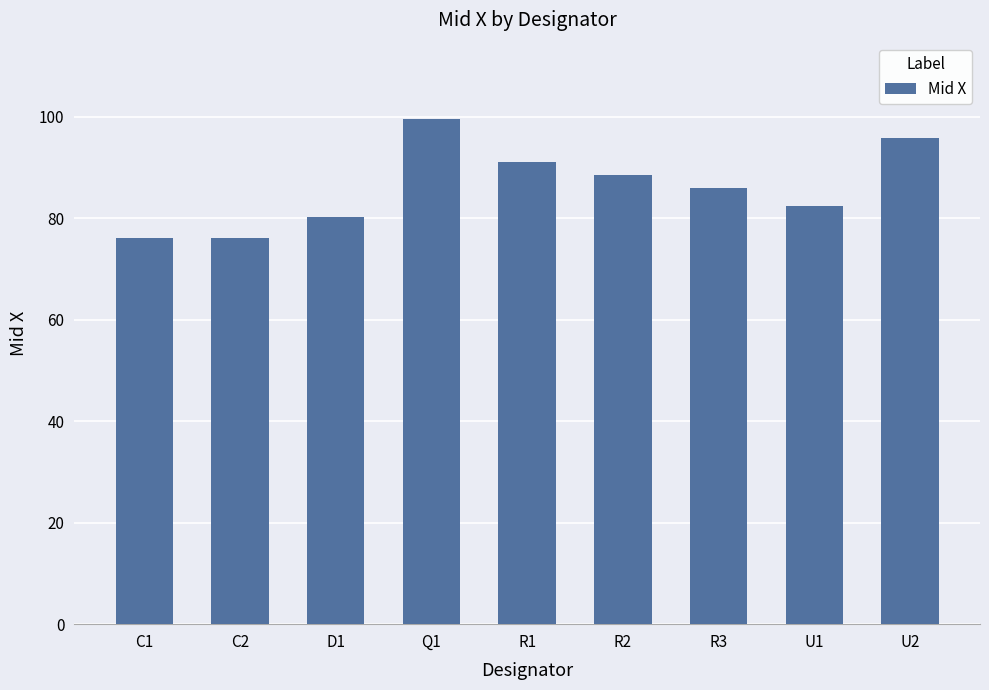

What is the label of the 1st bar from the right?

U2